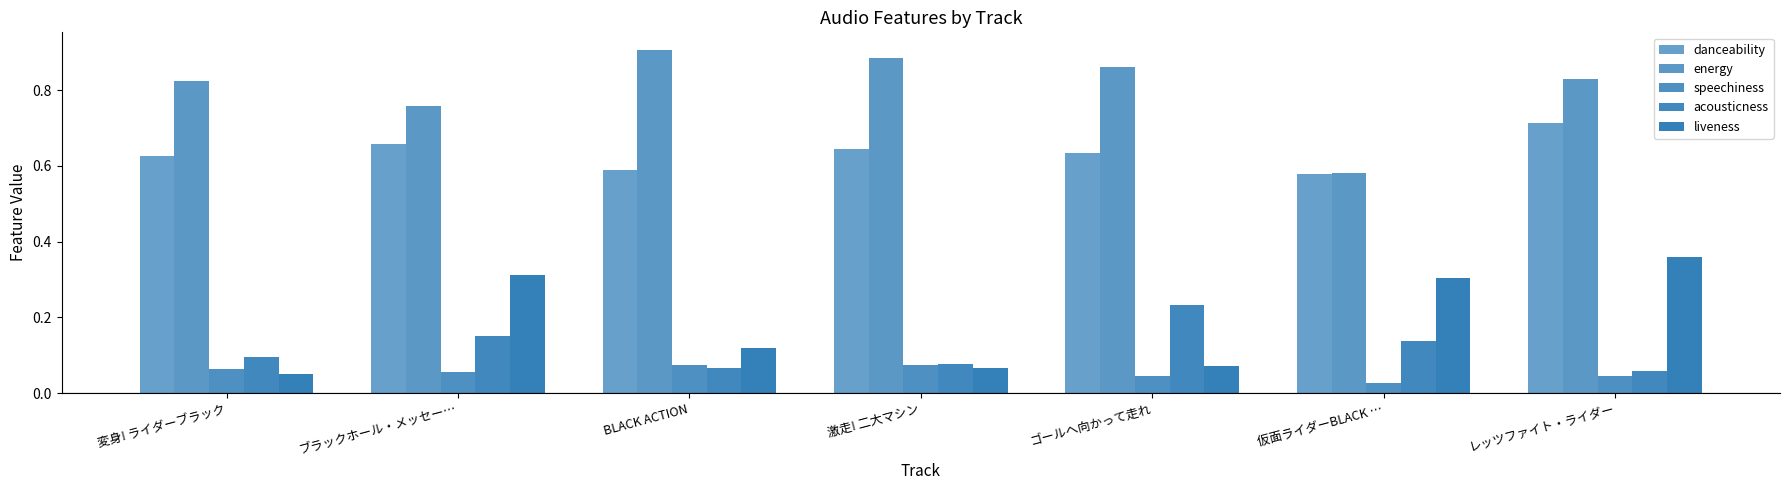

Which series changed the most between 変身! ライダーブラック and 激走! 二大マシン?

energy